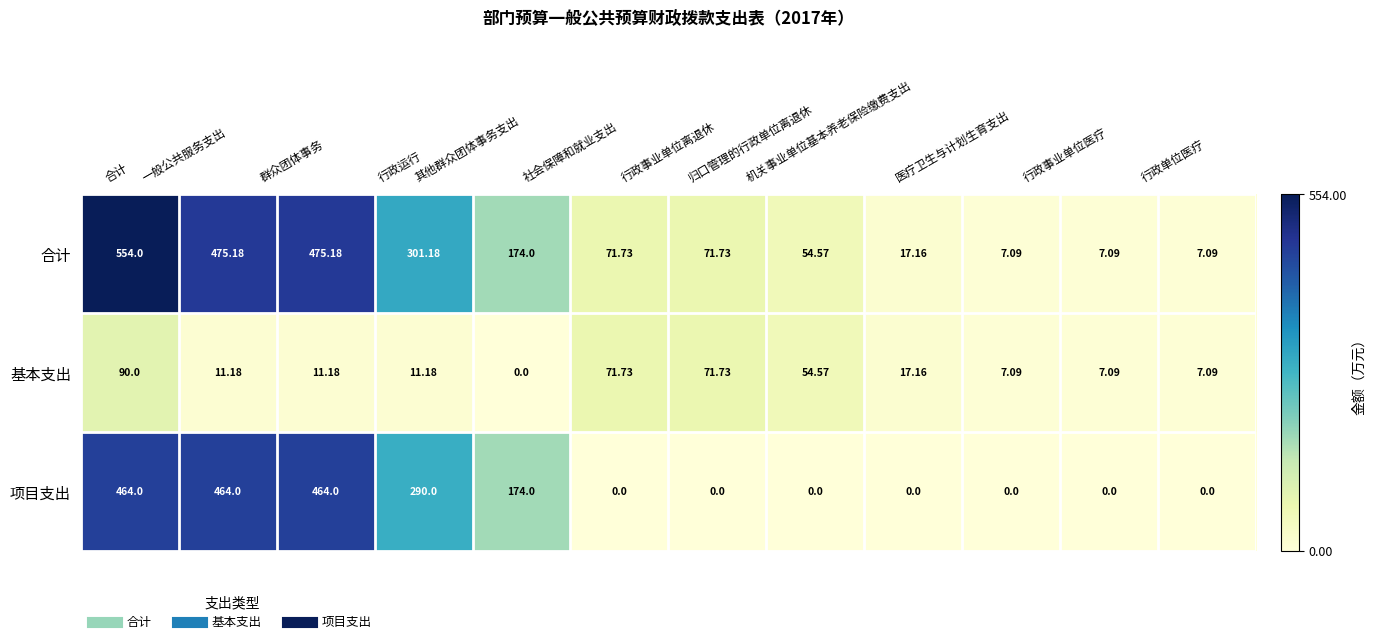

Where does the 基本支出 series first go above 11?

合计